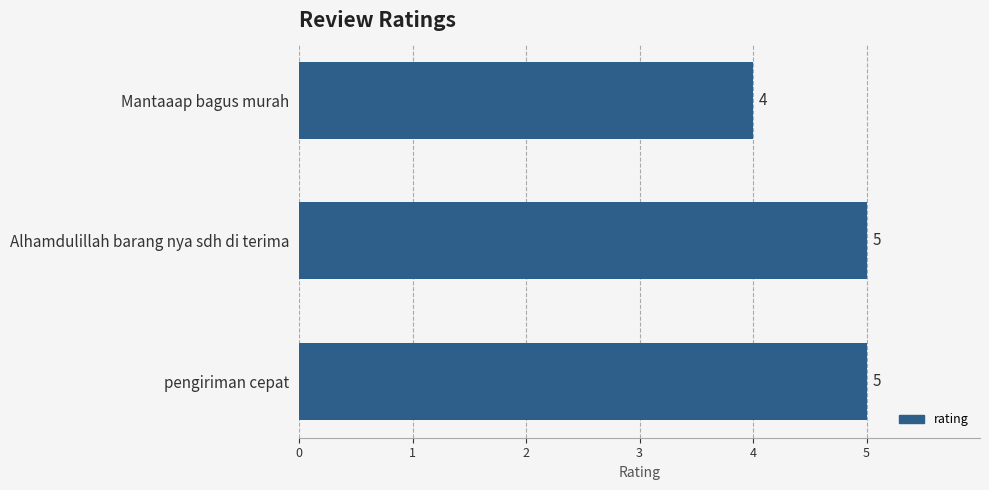

What is the average value?

5